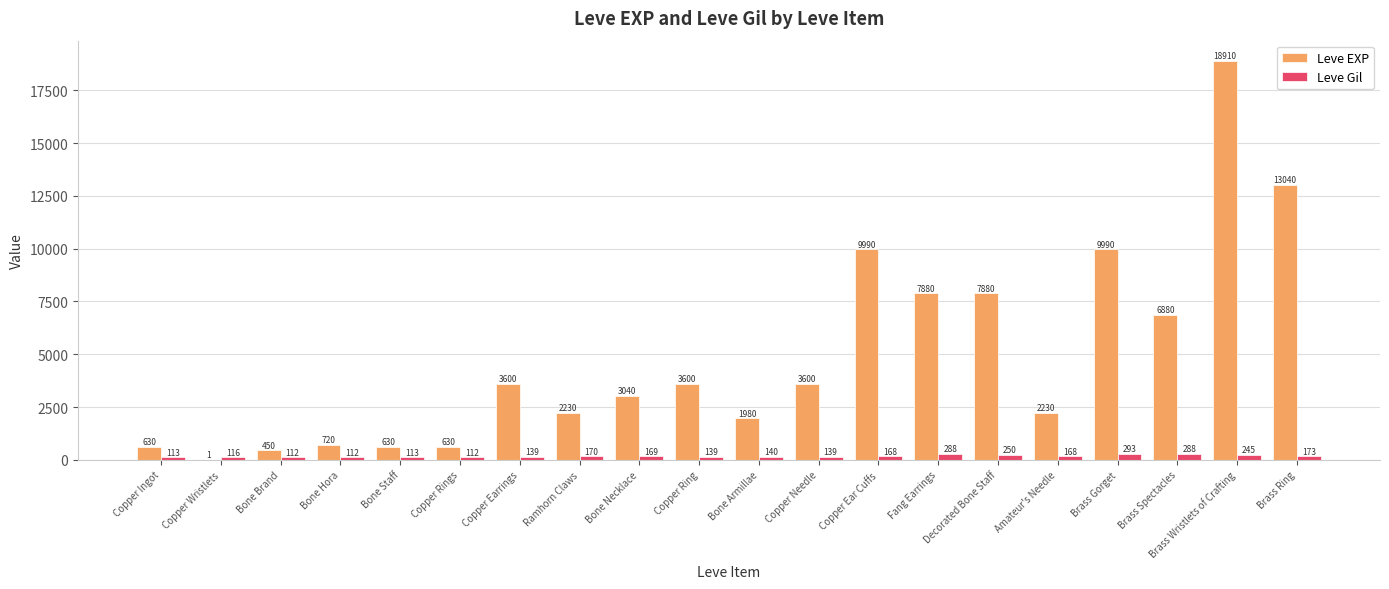

Which series has the largest total across all categories?

Leve EXP